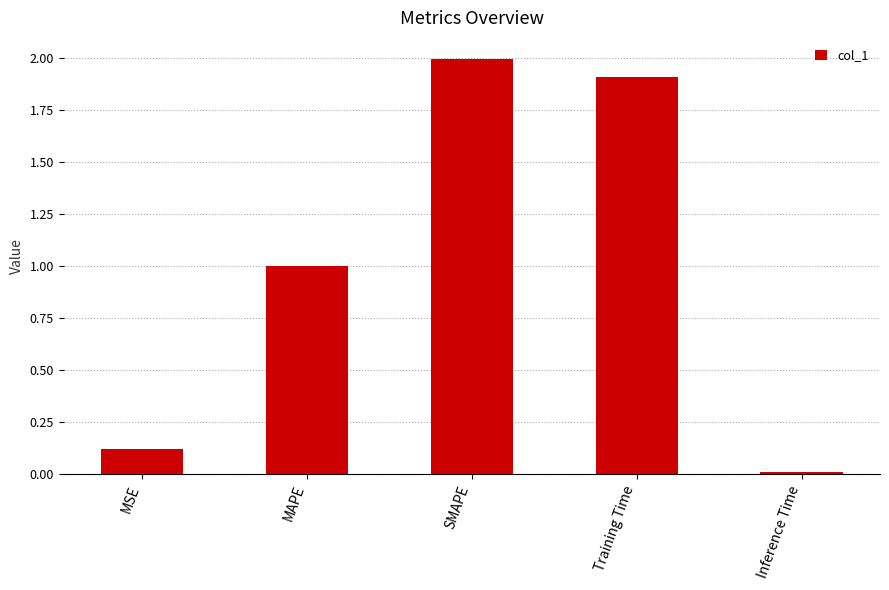

Between Training Time and MSE, which is larger?

Training Time